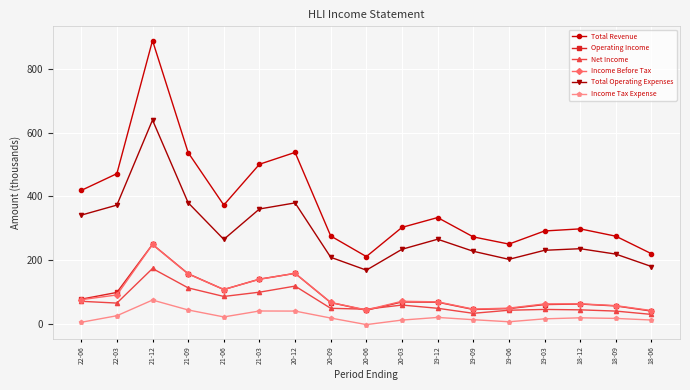

Which series has the largest total across all categories?

Total Revenue